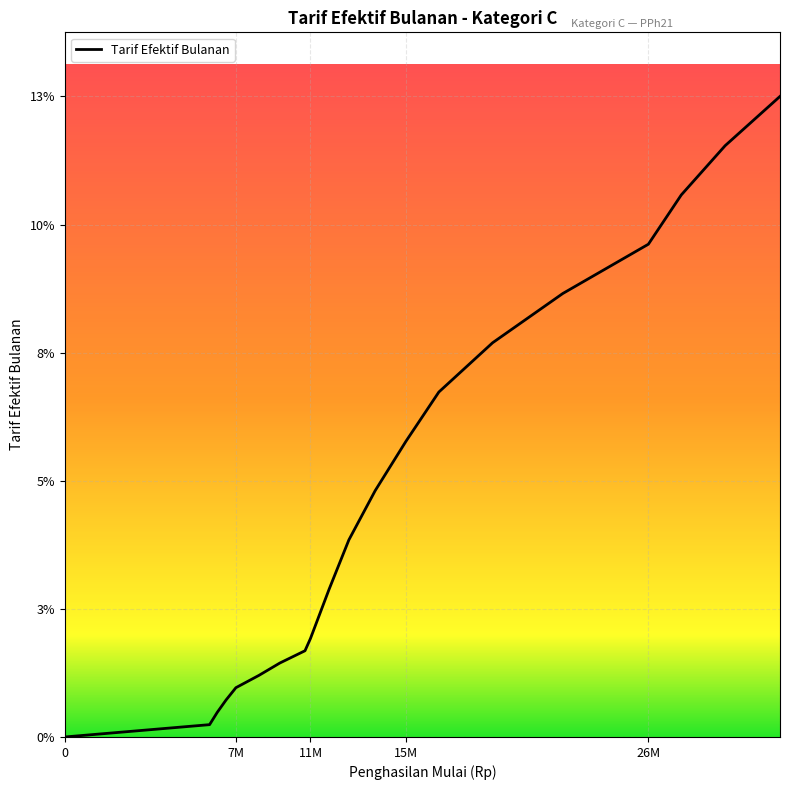

What is the difference between the maximum and second lowest values?

0.1